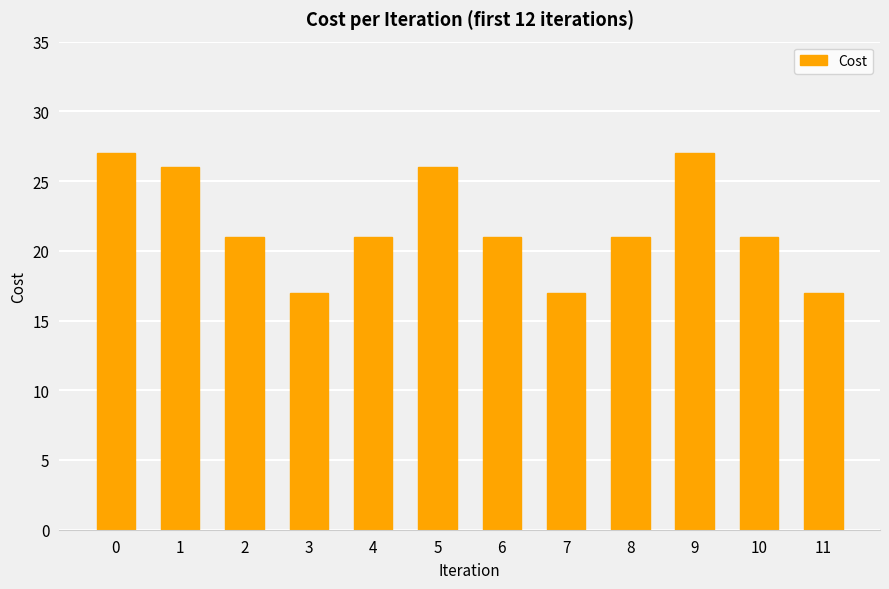

What is the approximate value at 1?

26